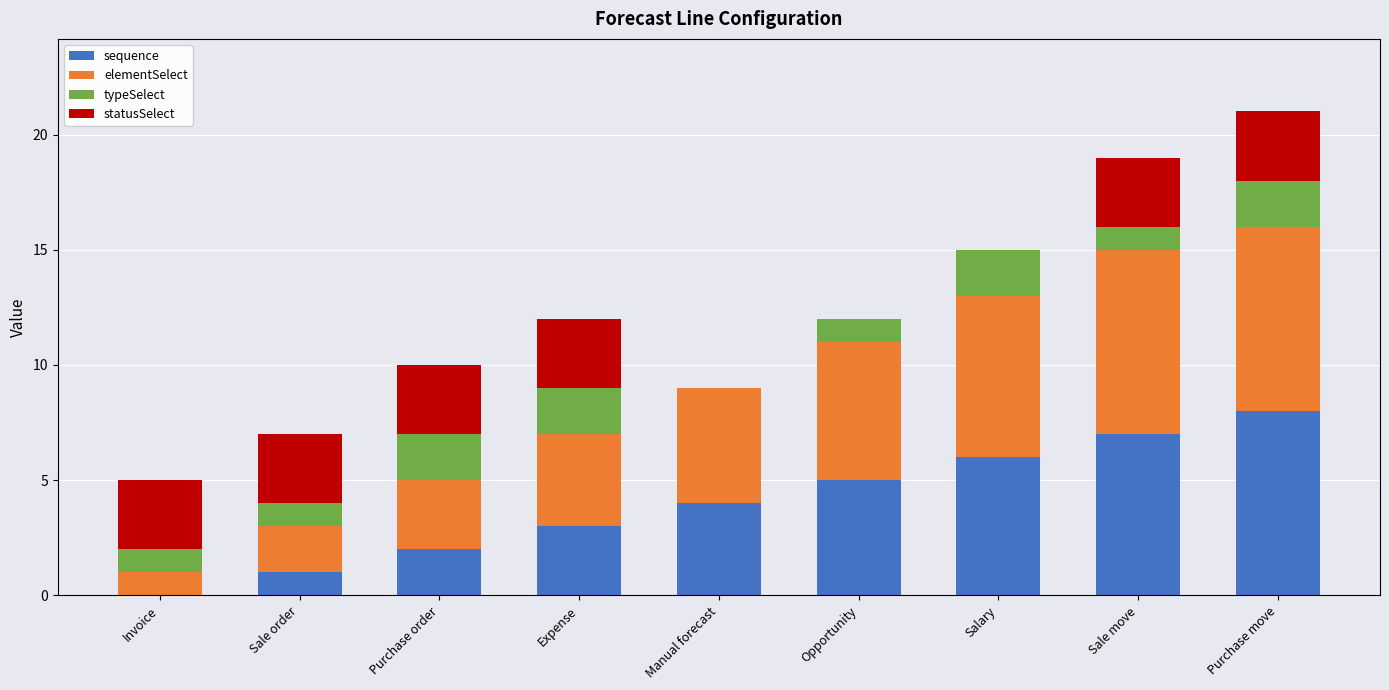

What is the maximum value for sequence?

8